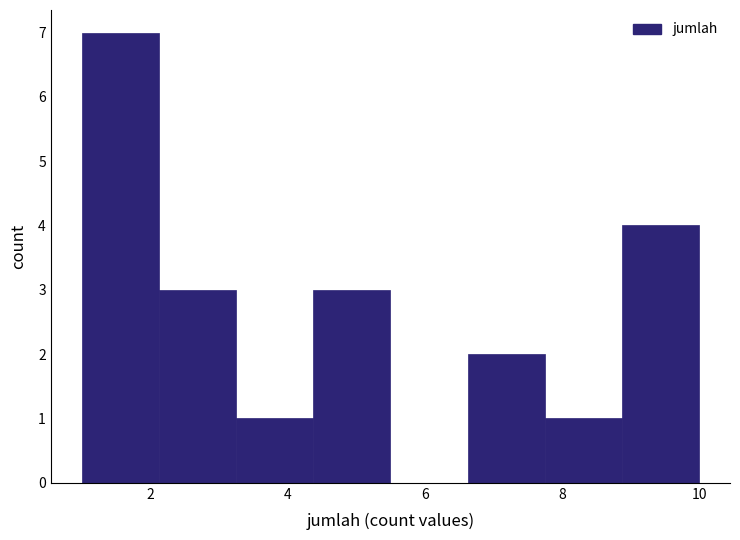

Reading left to right, transcribe this chart: for each bar, give the range it covers on the x-axis and its height. Neither the bar edges nor the heights are printed on the chart, so give them approximately, as read against the axes.

1.0 to 2.2: 7
2.2 to 3.2: 3
3.2 to 4.4: 1
4.4 to 5.6: 3
5.6 to 6.6: 0
6.6 to 7.8: 2
7.8 to 8.8: 1
8.8 to 10.0: 4